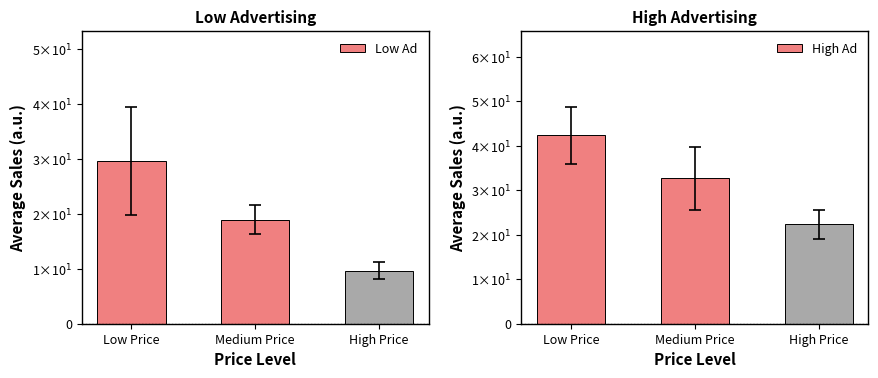

What is the label of the 3rd bar from the left?

High Price